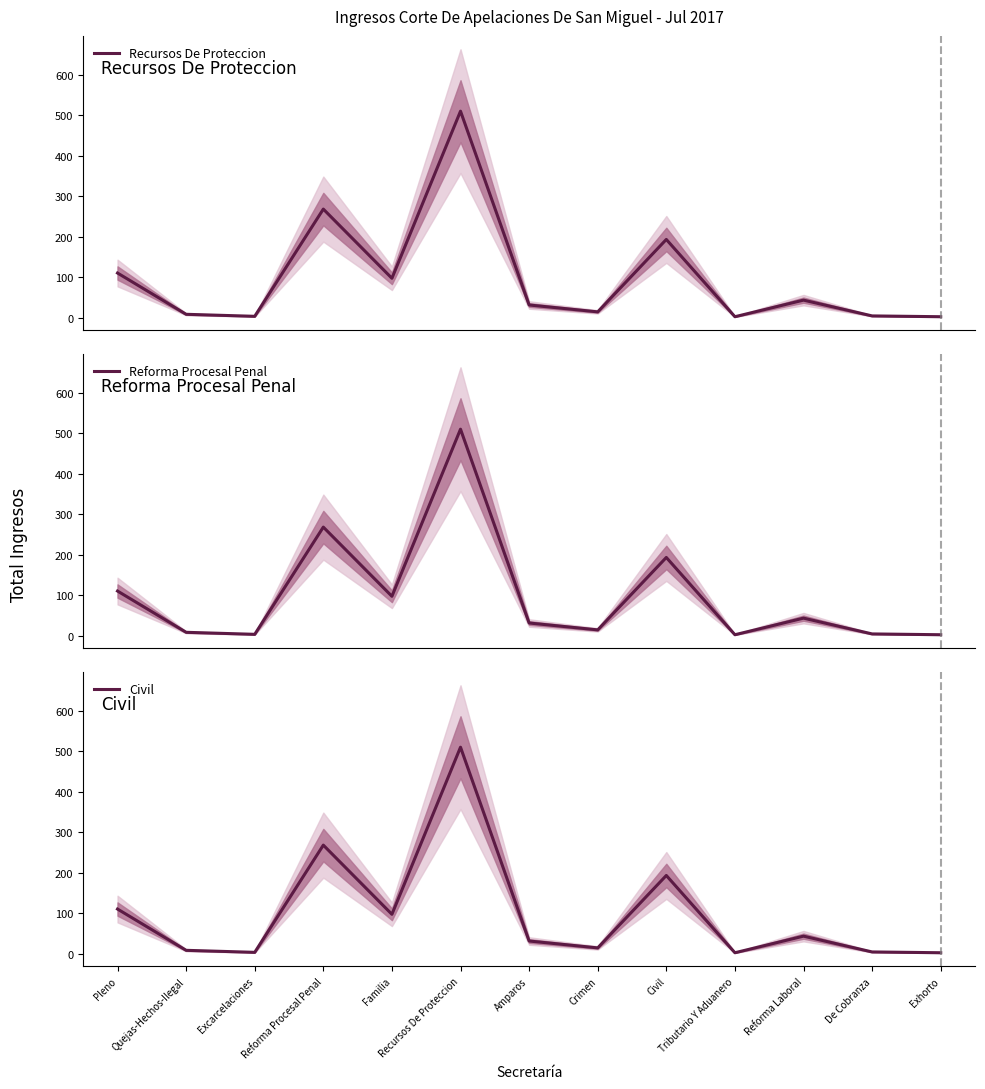

At which category does Reforma Procesal Penal reach its first local valley?

Excarcelaciones